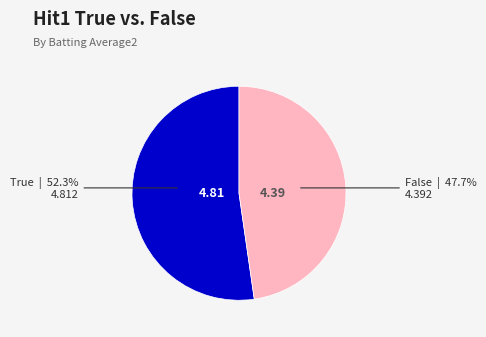

Which has a higher value, False or True?

True